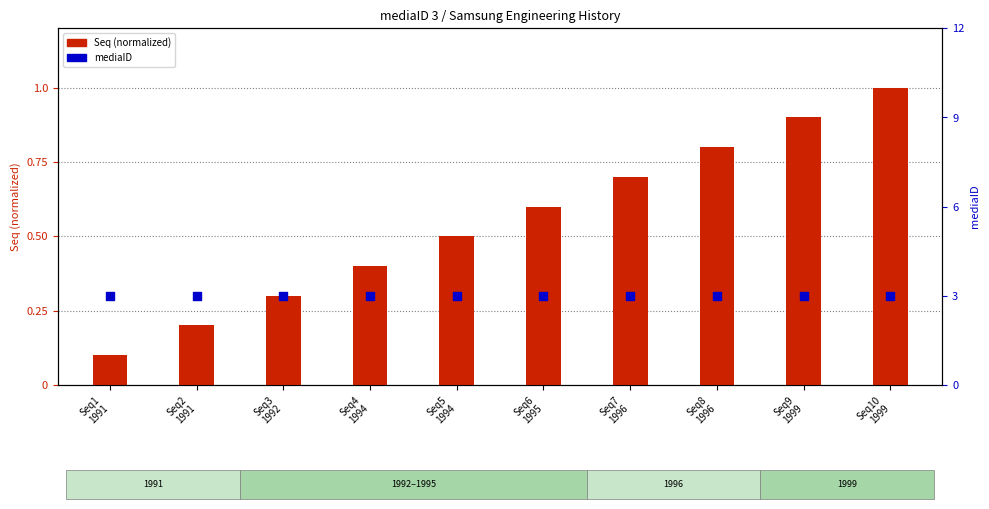

Is the value of mediaID at Seq5
1994 greater than the value of Seq (normalized) at Seq3
1992?

Yes